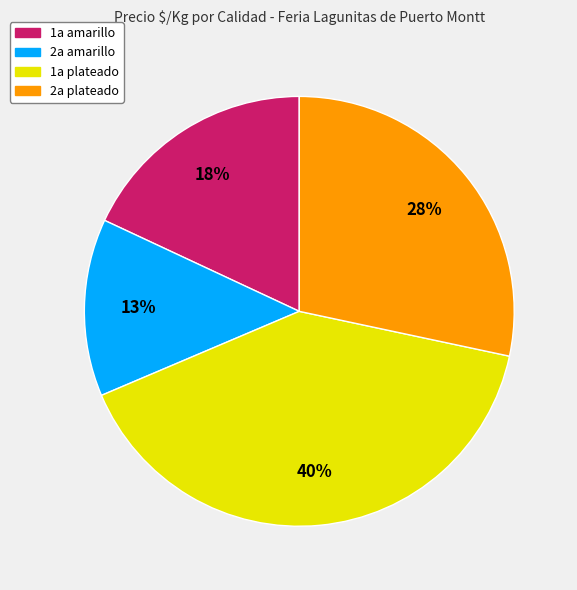

Is there any slice that represents more than half of the pie?

No